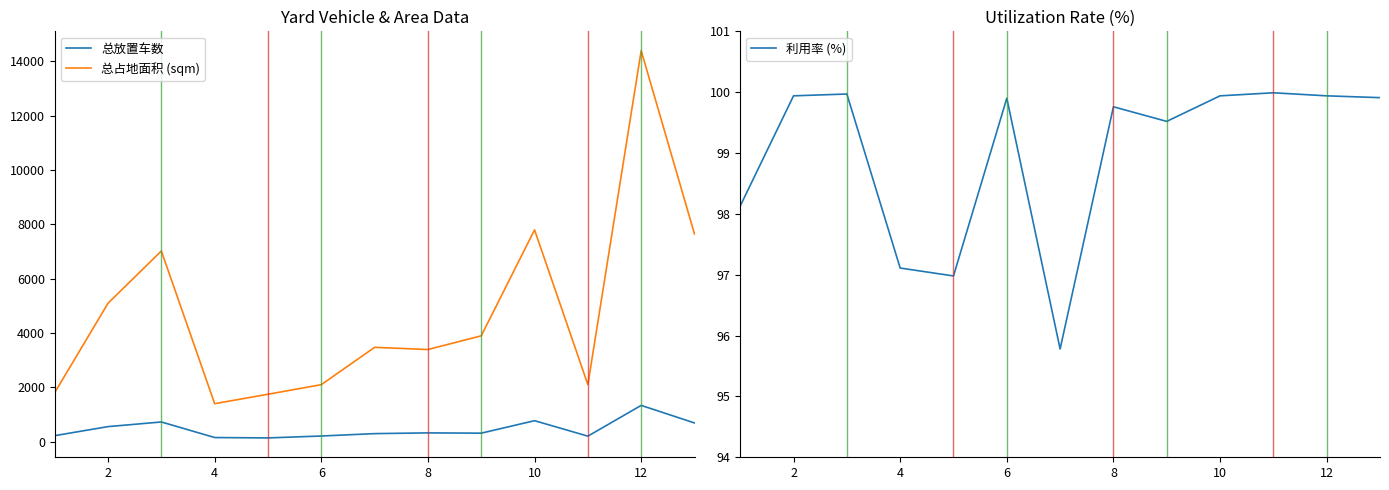

How many lines are shown in the chart?

3